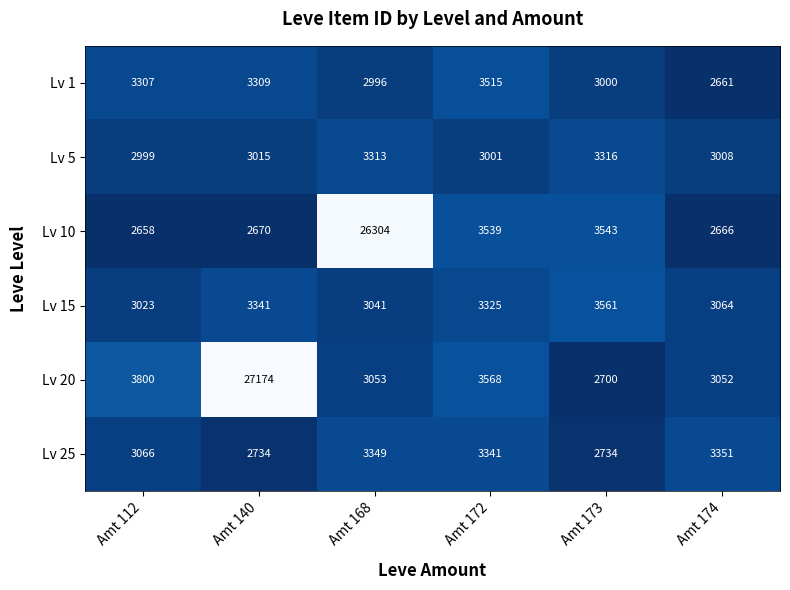

True or false: Lv 1 has a value of 2661 at Amt 174.

True